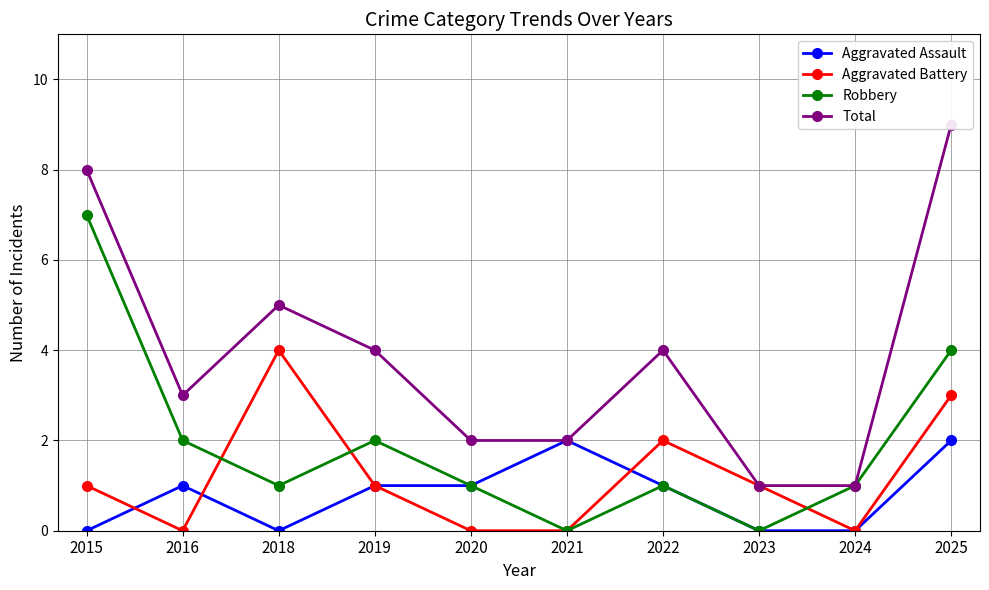

What is the difference between the maximum and minimum values in the Aggravated Battery series?

4